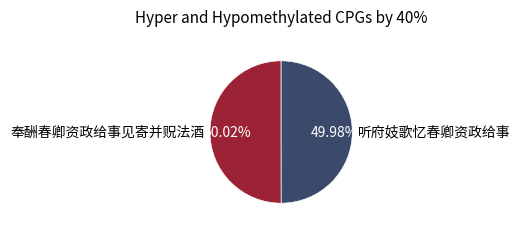

Combined, what portion of the pie is 奉酬春卿资政给事见寄并贶法酒 and 听府妓歌忆春卿资政给事?

100.0%